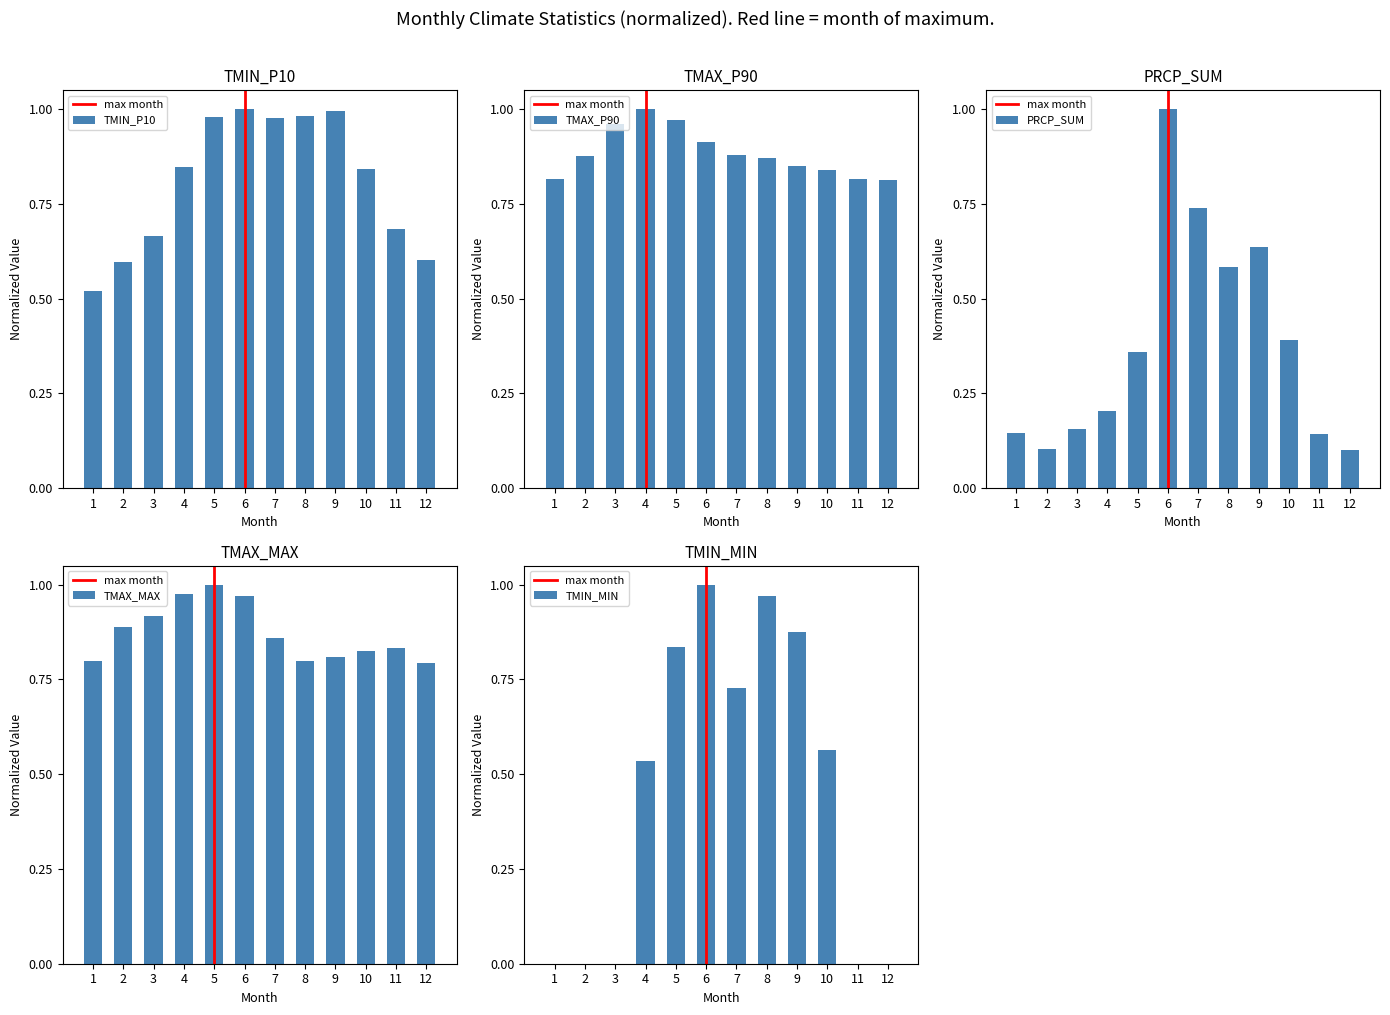

Rank the categories by TMAX_P90 value from lowest to highest.

12, 1, 11, 10, 9, 8, 2, 7, 6, 3, 5, 4